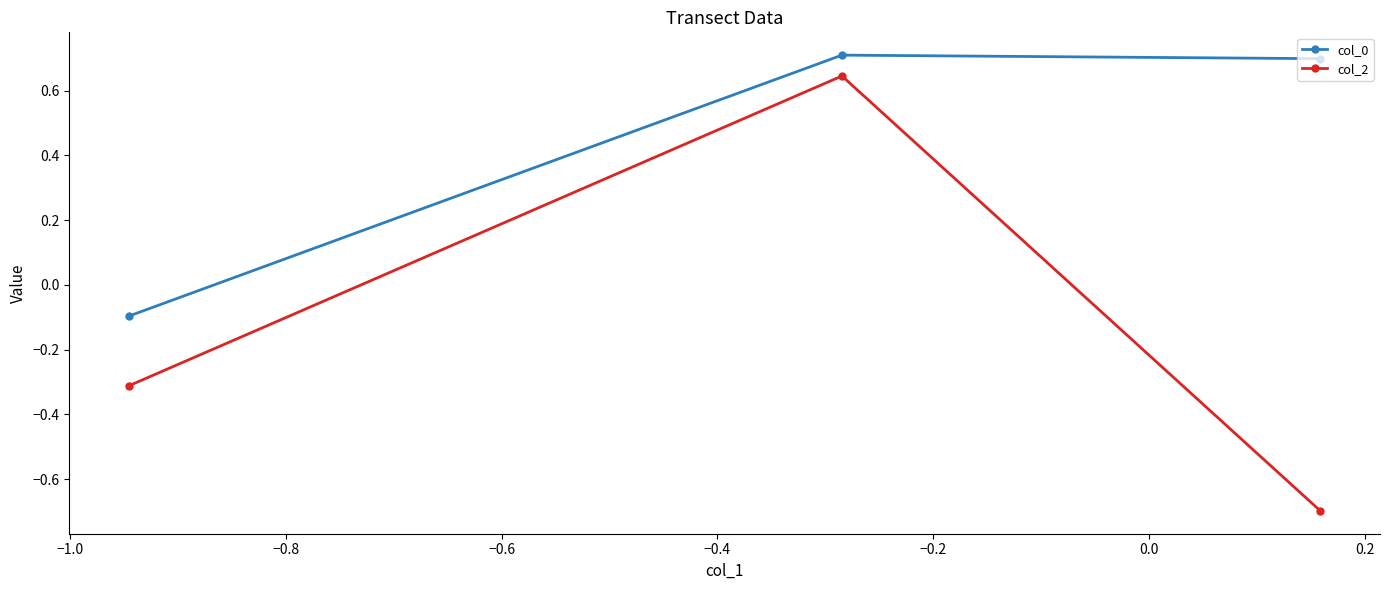

Which series has the widest spread of values?

col_2